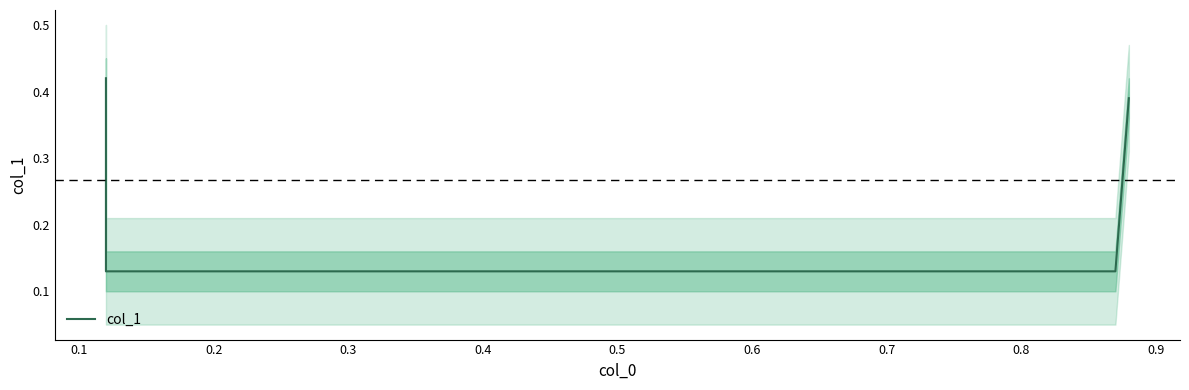

Count the values in the range 0 to 1.

4